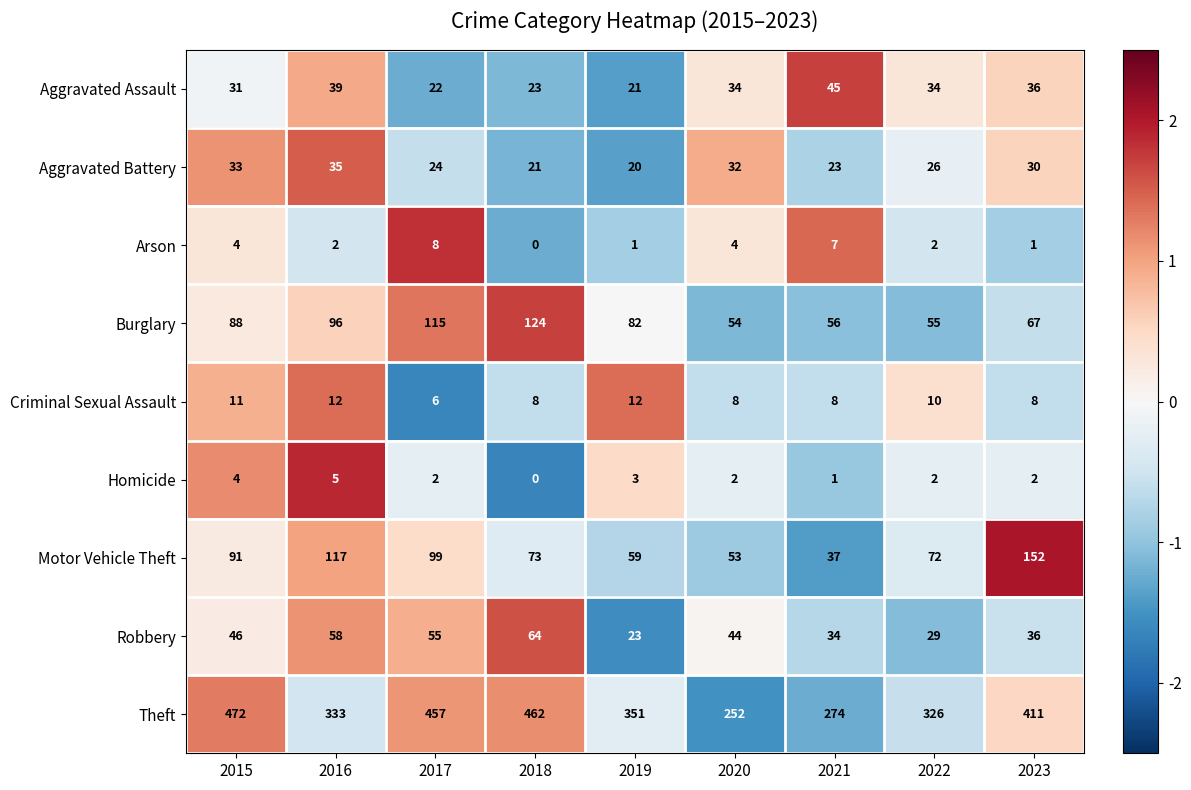

What value does the Theft series have at 2018?

462